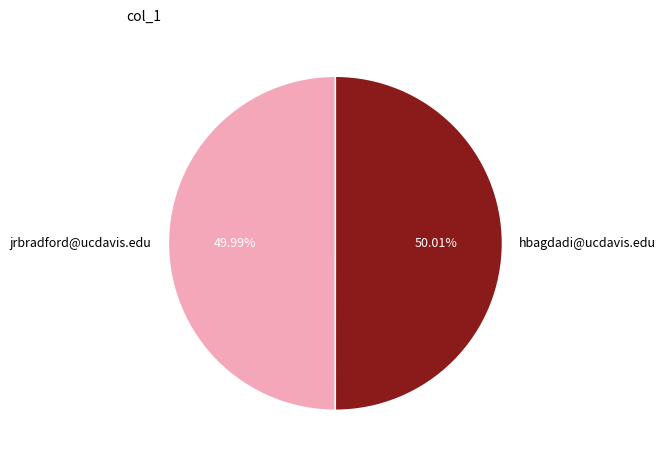

To the nearest percent, what portion does hbagdadi@ucdavis.edu represent?

50%